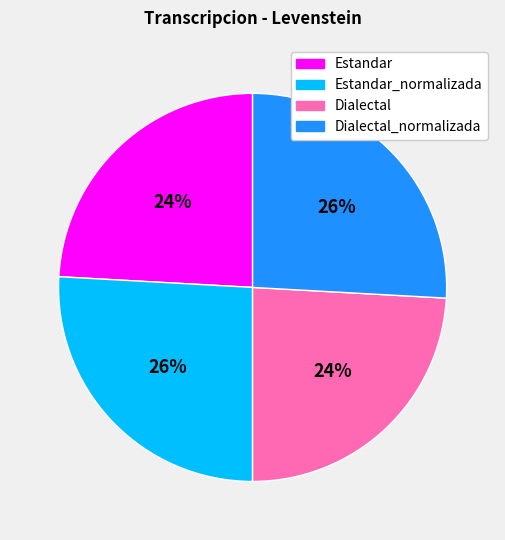

To the nearest percent, what portion does Dialectal_normalizada represent?

26%